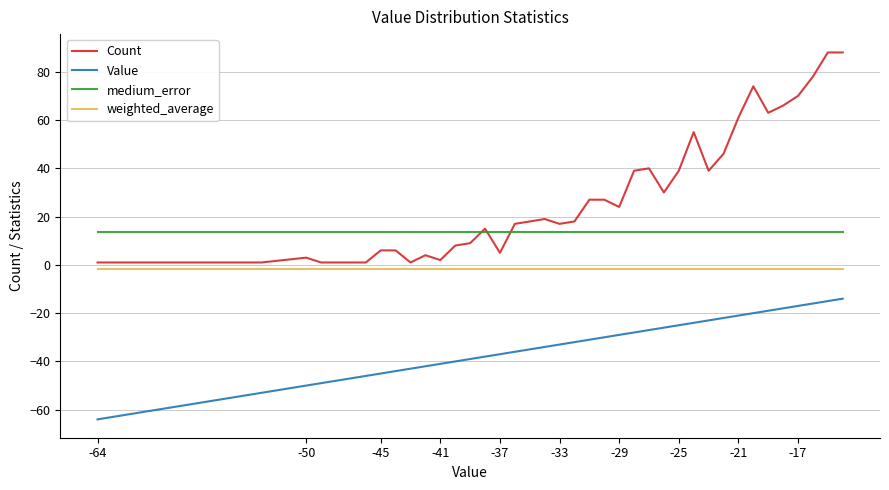

True or false: Count has more than 0 points higher than both neighbors.

True